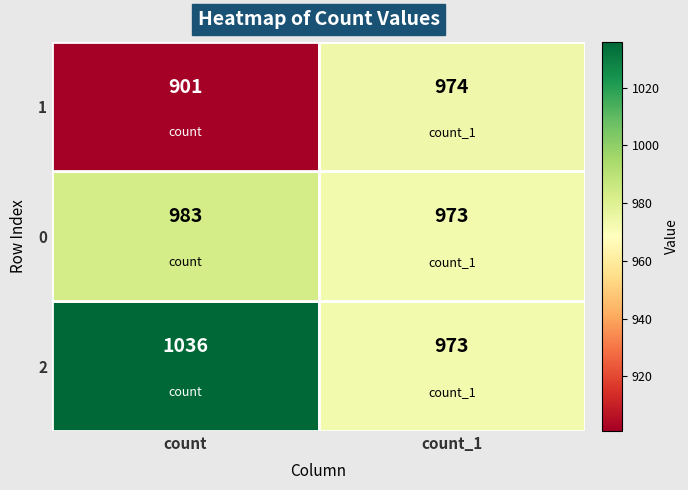

Is the value of 2 at count greater than the value of 1 at count?

Yes